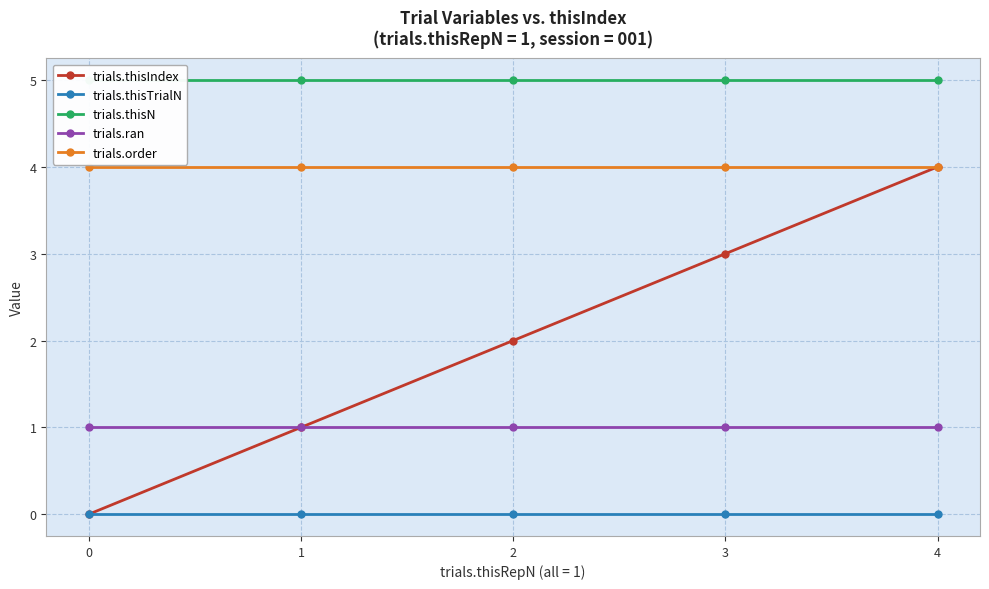

At which category is the sum across all series the highest?

4